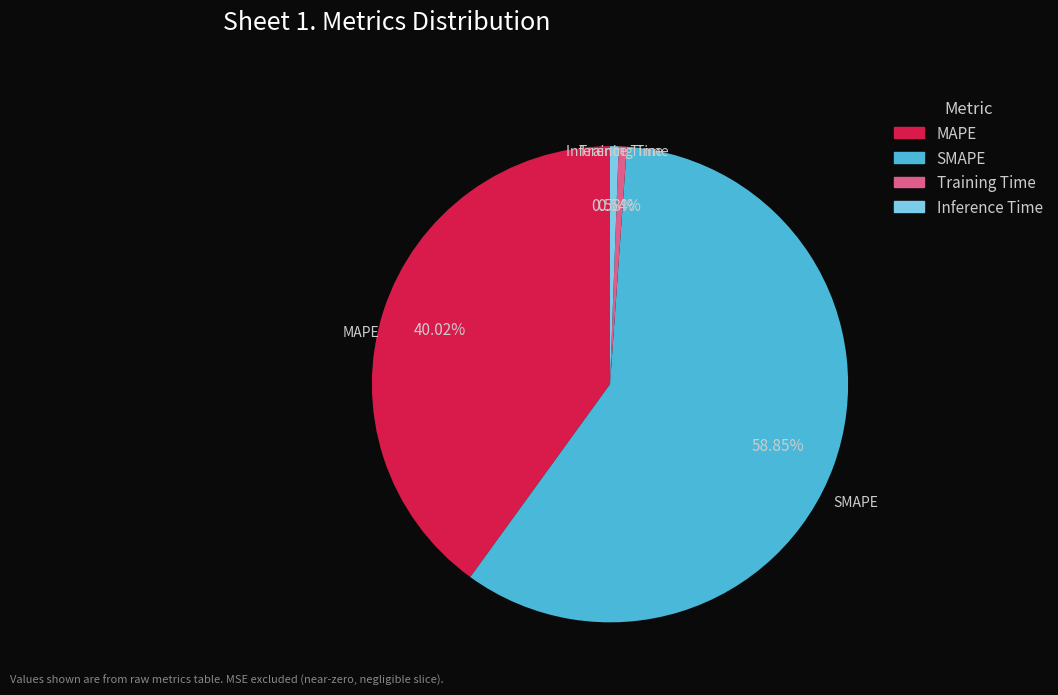

Which category accounts for the majority?

SMAPE